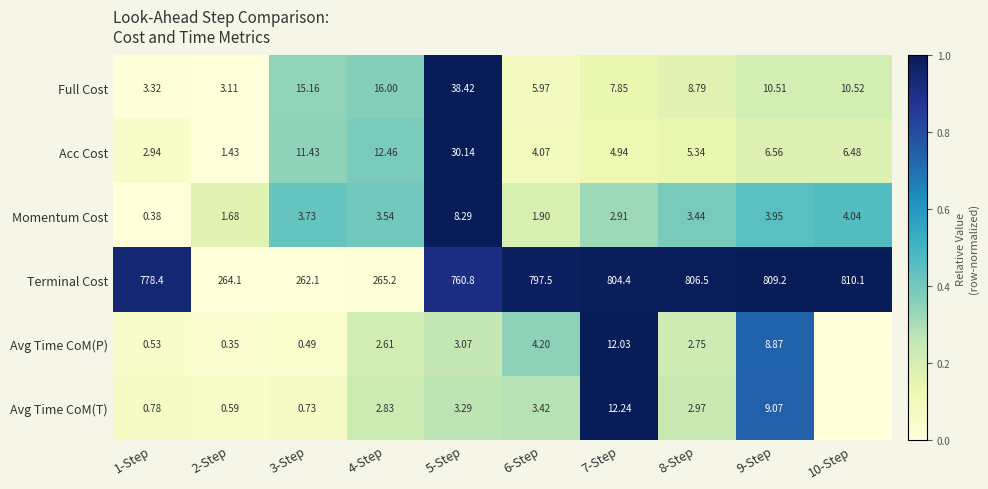

What is the spread (max minus min) of values at 6-Step?

795.6